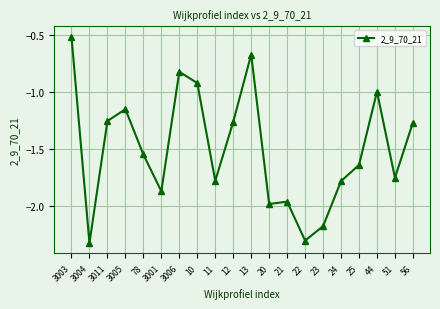

What position from the right is 13?

10